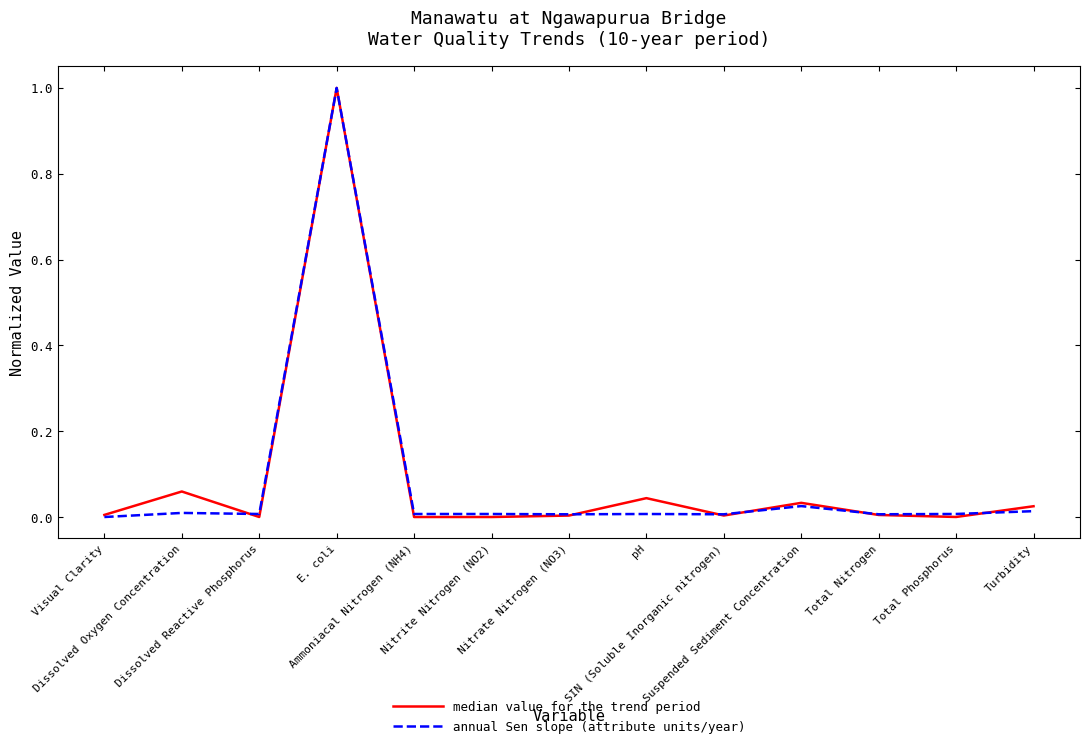

What are all the series names shown in the legend?

median value for the trend period, annual Sen slope (attribute units/year)